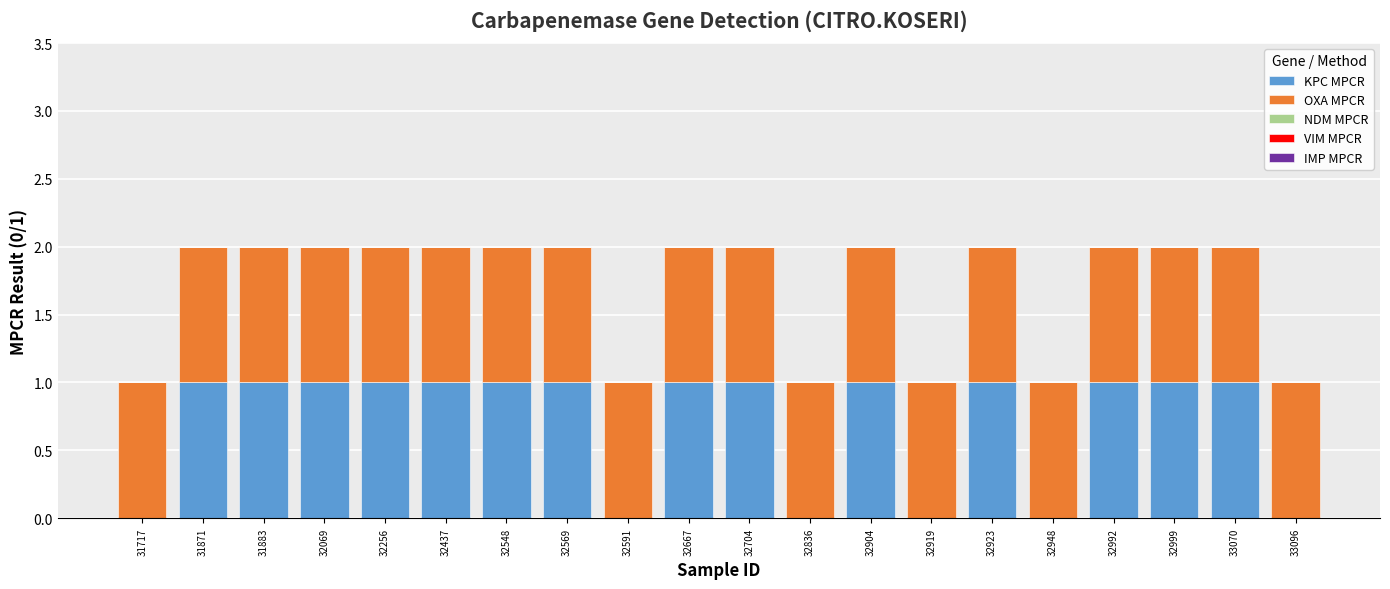

Are the bars grouped side by side (vs. stacked)?

No